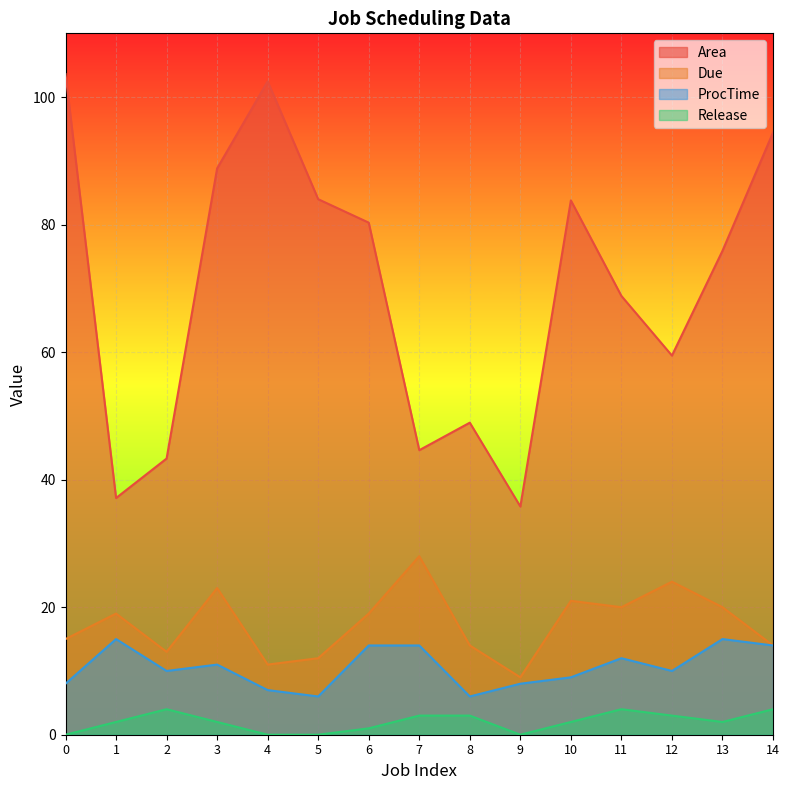

How many values in the ProcTime series are below 10?

6